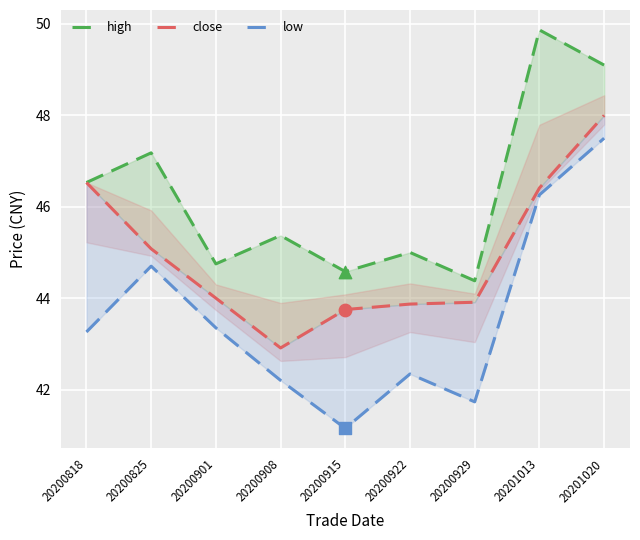

Is the value of close at 20200901 greater than the value of high at 20201013?

No